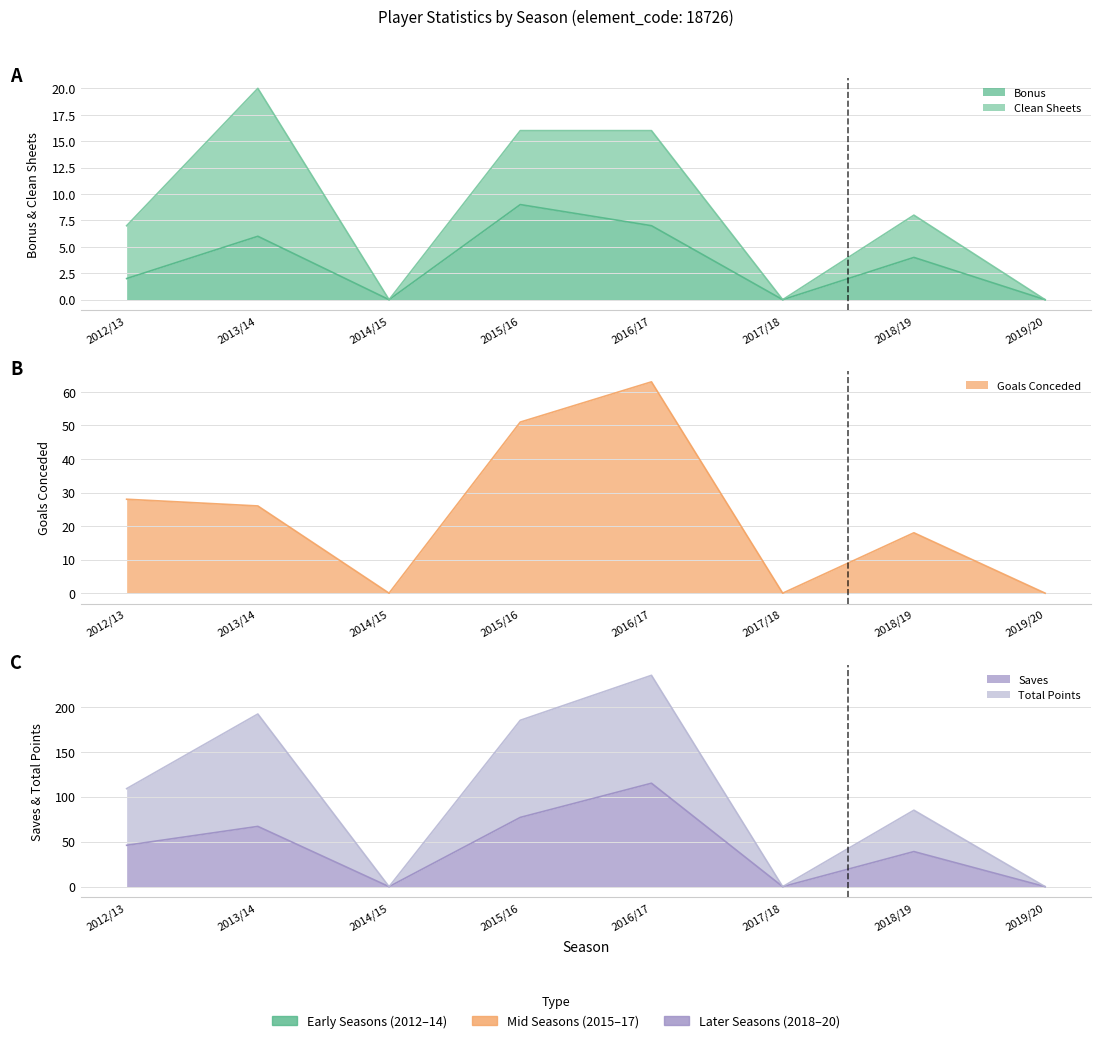

Count the number of categories in the chart.

8